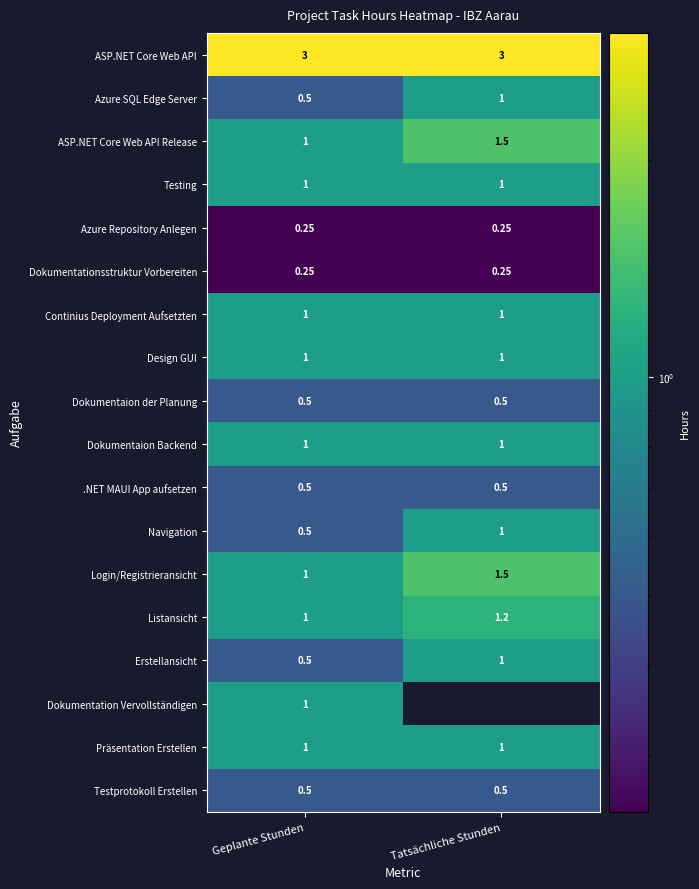

What is the average value of the Testprotokoll Erstellen series?

0.5